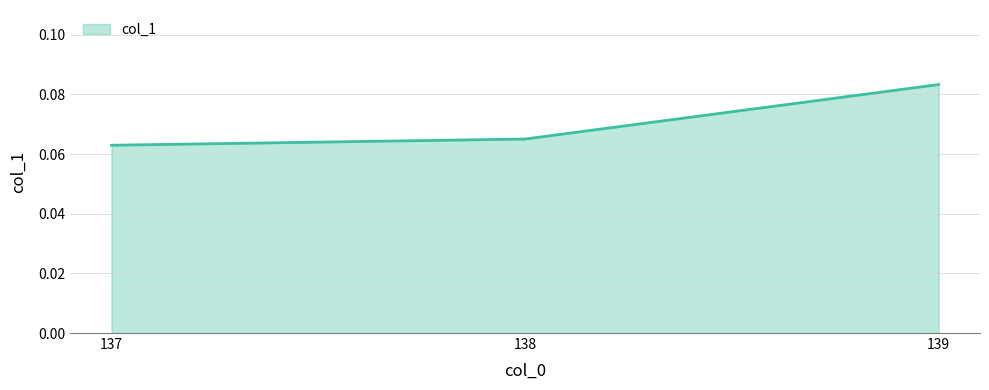

Which category has the highest value across all series?

139